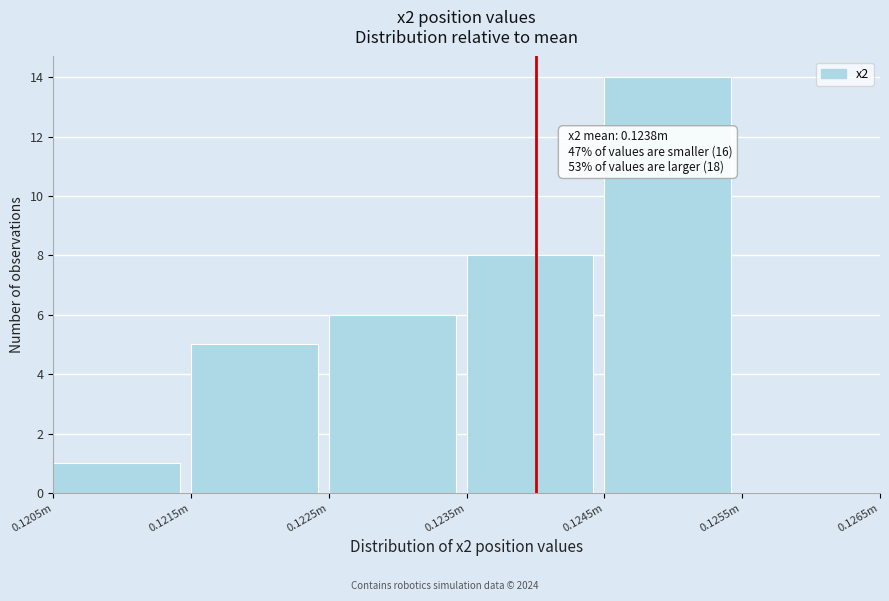

Reading left to right, transcribe all the data shown in this chart.

0.1205m=1	0.1215m=5	0.1225m=6	0.1235m=8	0.1245m=14	0.1255m=0